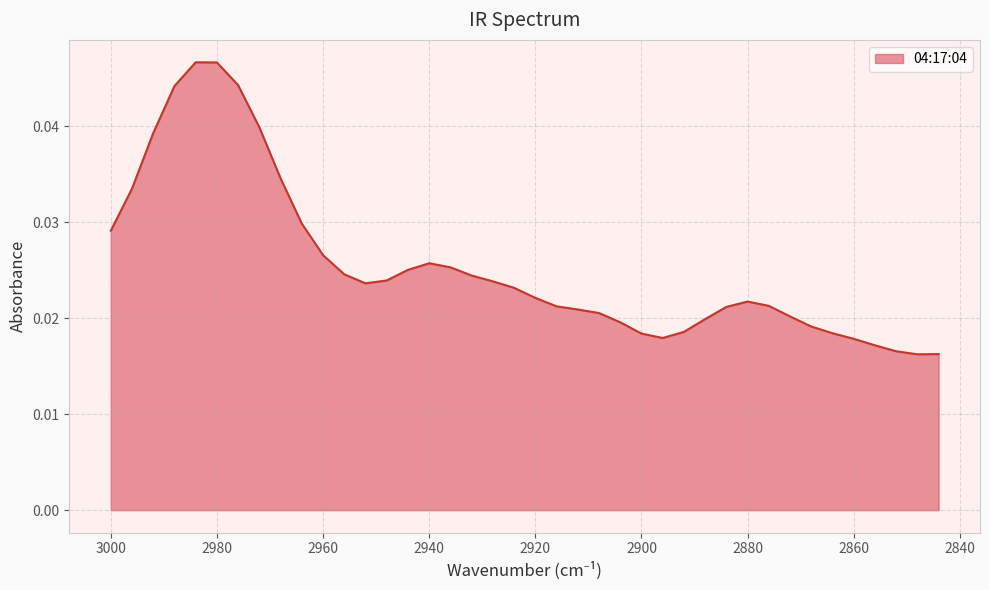

Where is the data nearest to the value 0?

2848